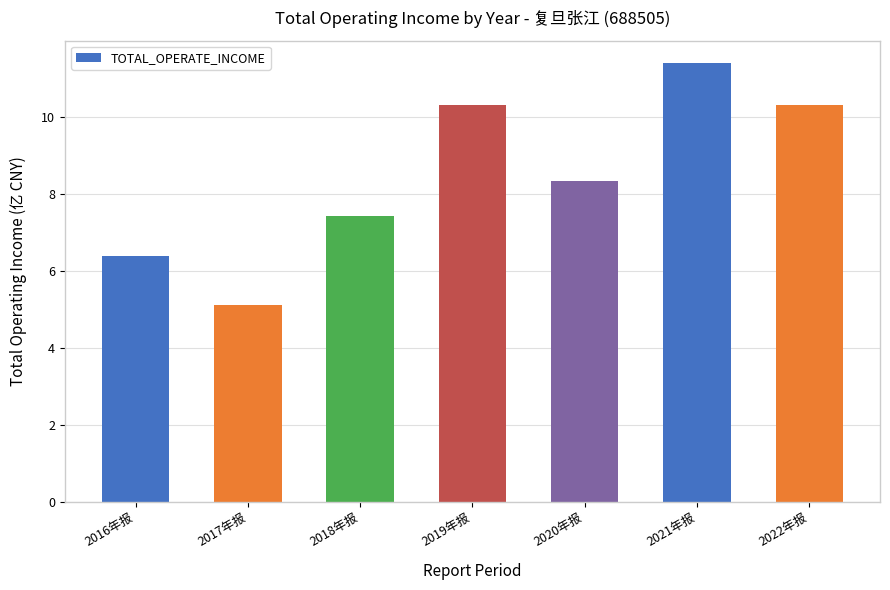

How many values exceed 8?

4